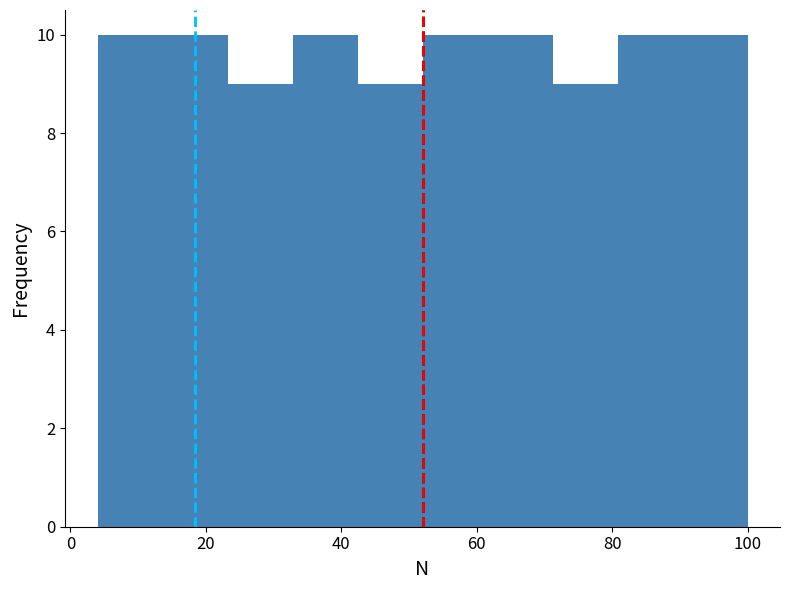

How tall is the bar that spans 13.6 to 23.2 on the x-axis? Neither the bar edges nor the heights are printed on the chart, so give them approximately, as read against the axes.

10